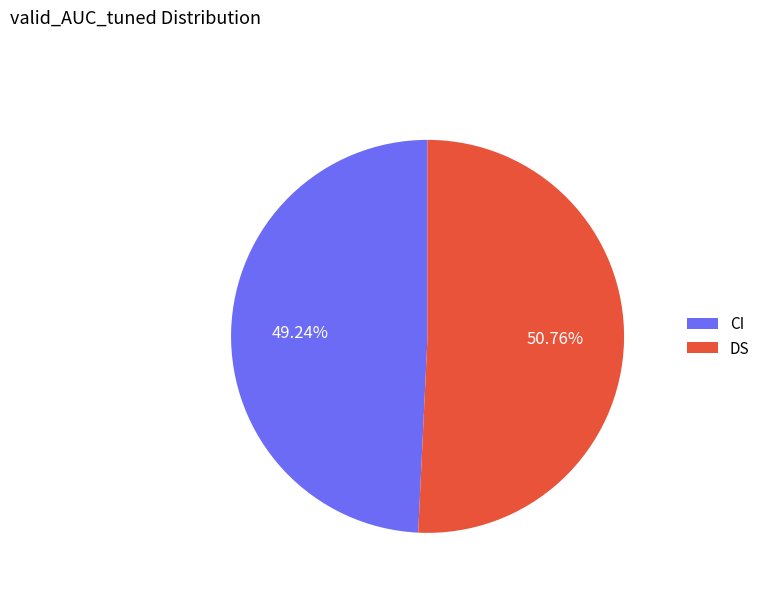

Rank the categories by value from highest to lowest.

DS, CI